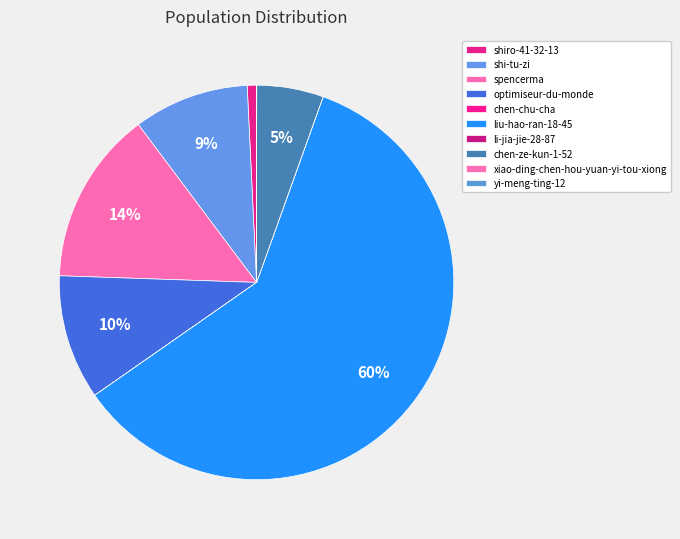

Which category accounts for the majority?

liu-hao-ran-18-45